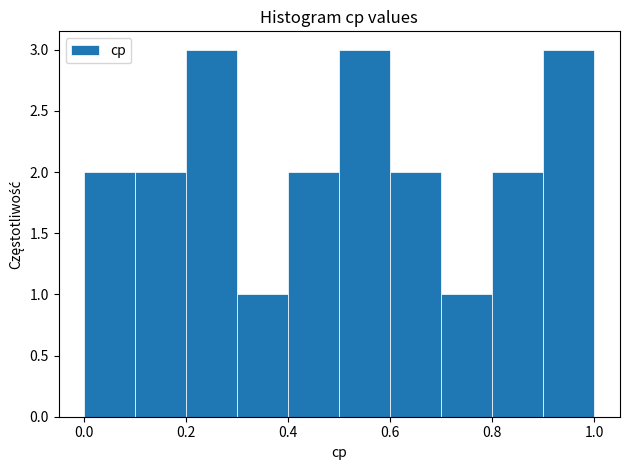

Reading left to right, transcribe this chart: for each bar, give the range it covers on the x-axis and its height. The values are not printed on the chart, so give them approximately, as read against the axis.

0.0 to 0.1: 2
0.1 to 0.2: 2
0.2 to 0.3: 3
0.3 to 0.4: 1
0.4 to 0.5: 2
0.5 to 0.6: 3
0.6 to 0.7: 2
0.7 to 0.8: 1
0.8 to 0.9: 2
0.9 to 1.0: 3